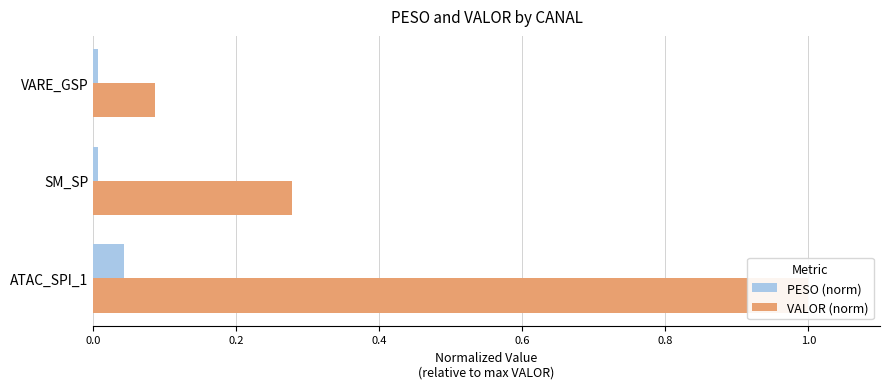

What is the value of the VALOR (norm) bar at the 2nd from the left?

0.3